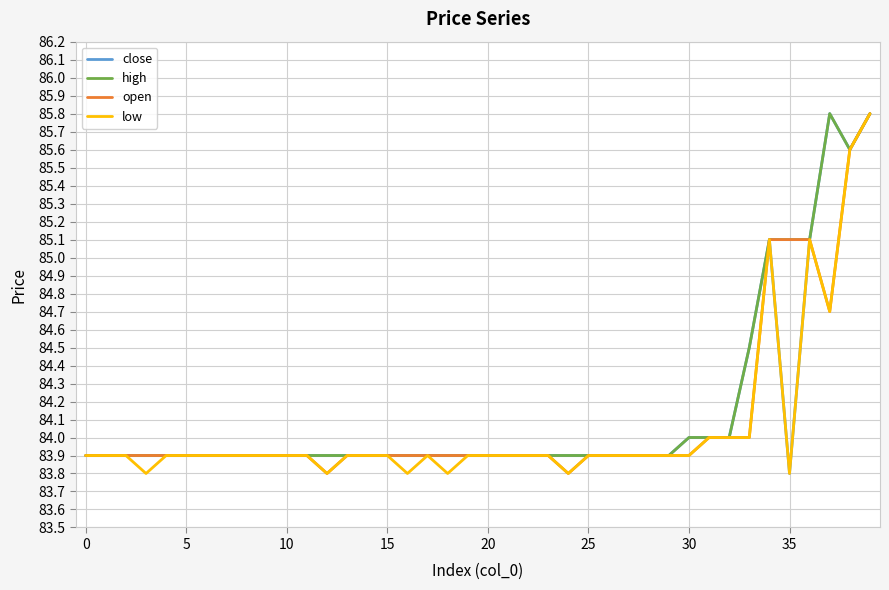

What is the lowest value of the open series?

83.8